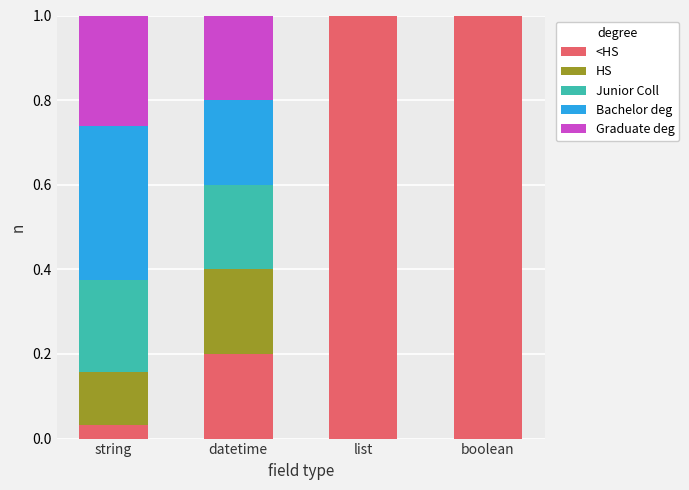

What is the total value across all series at datetime?

1.0